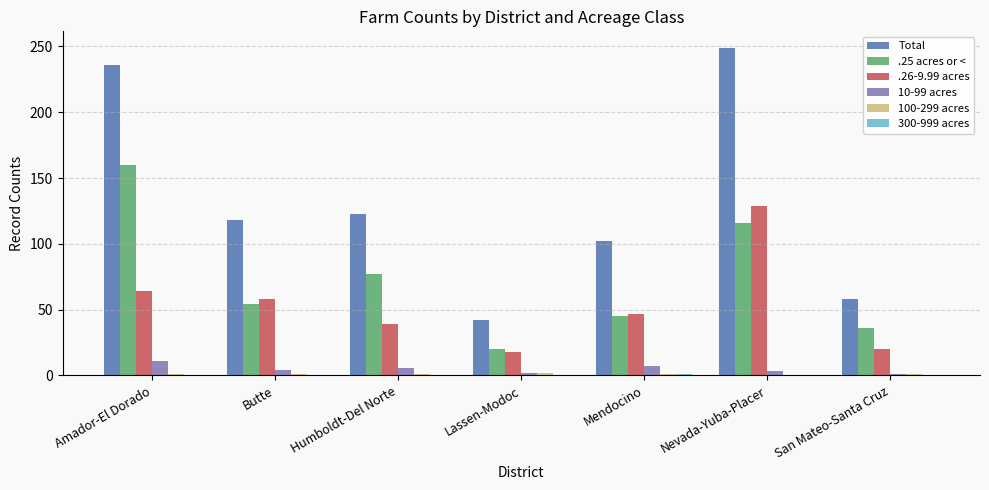

Which series has the largest total across all categories?

Total